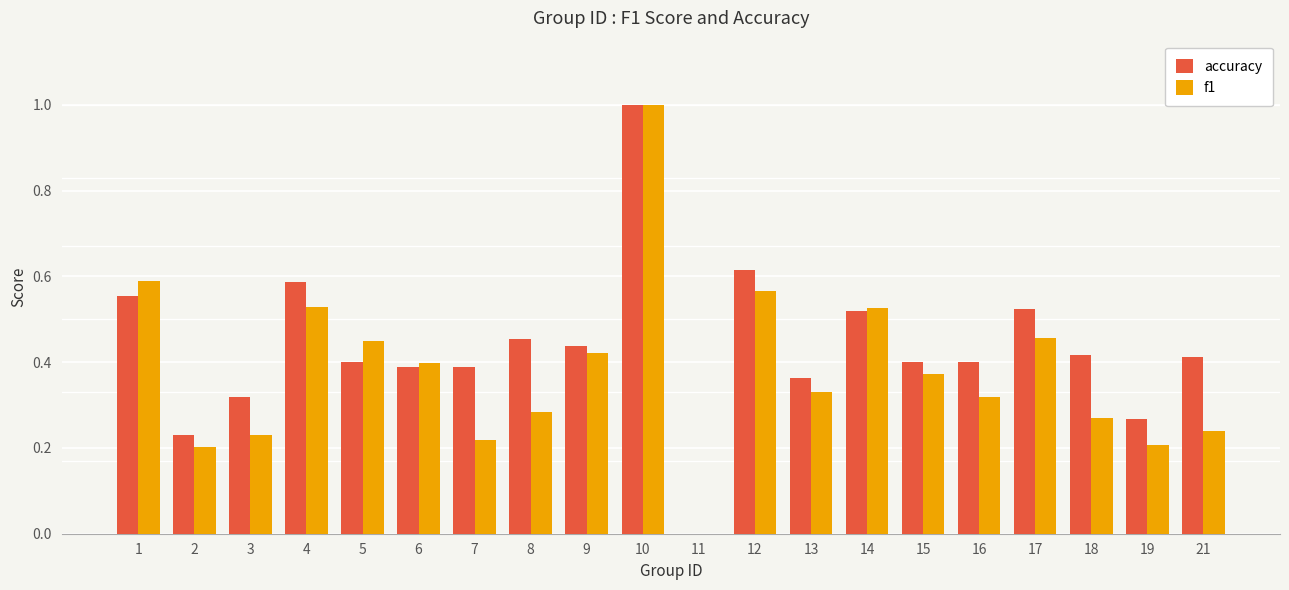

How many f1 values are between 0 and 1?

20